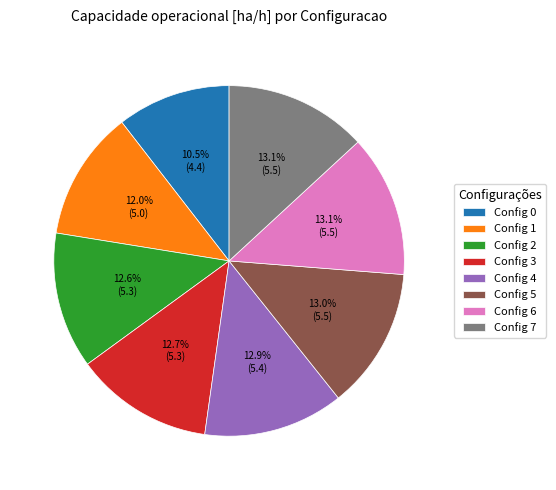

Which slice is the smallest?

Config 0